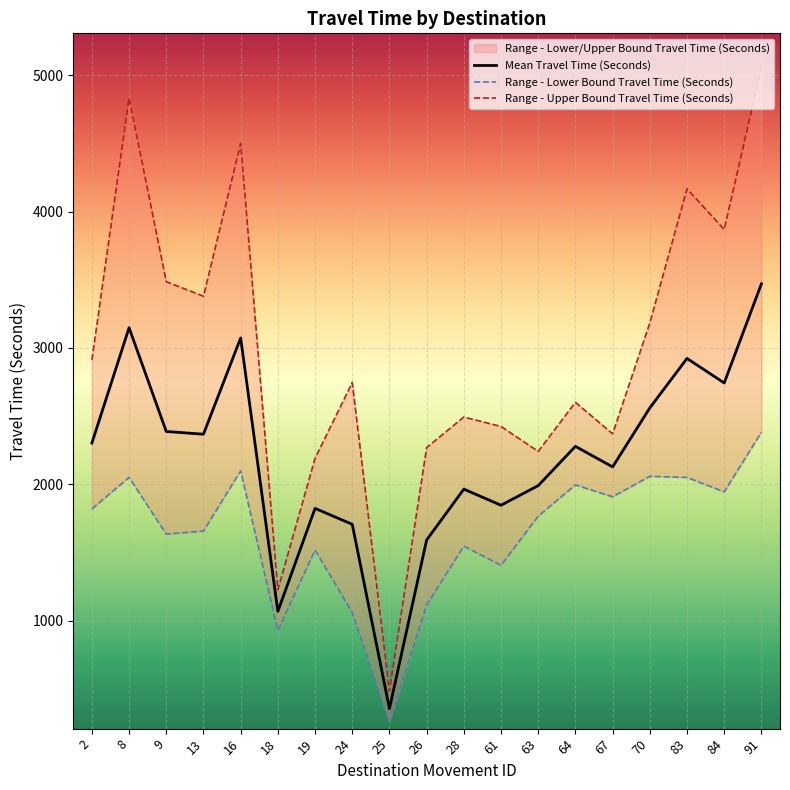

Reading left to right, transcribe all the data shown in this chart.

Mean Travel Time (Seconds): 2302	3148	2387	2367	3073	1067	1823	1706	354	1591	1964	1846	1990	2278	2127	2560	2923	2743	3470
Range - Lower Bound Travel Time (Seconds): 1819	2050	1634	1657	2098	928	1517	1059	259	1115	1546	1405	1766	1995	1908	2058	2050	1944	2381
Range - Upper Bound Travel Time (Seconds): 2912	4832	3486	3379	4499	1226	2190	2746	483	2269	2493	2424	2241	2601	2370	3183	4167	3869	5055